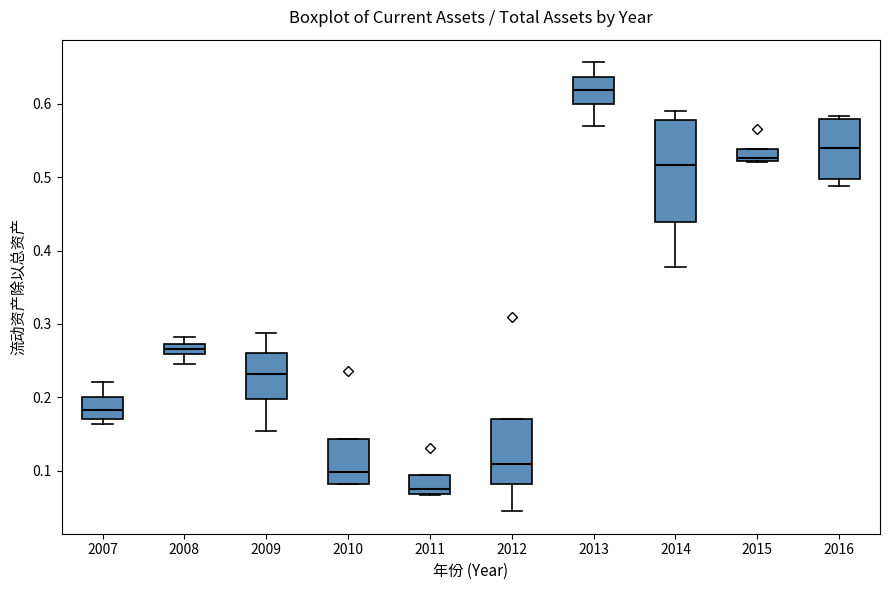

Comparing the boxes themselves (not the whiskers), which one is the tallest?

2014